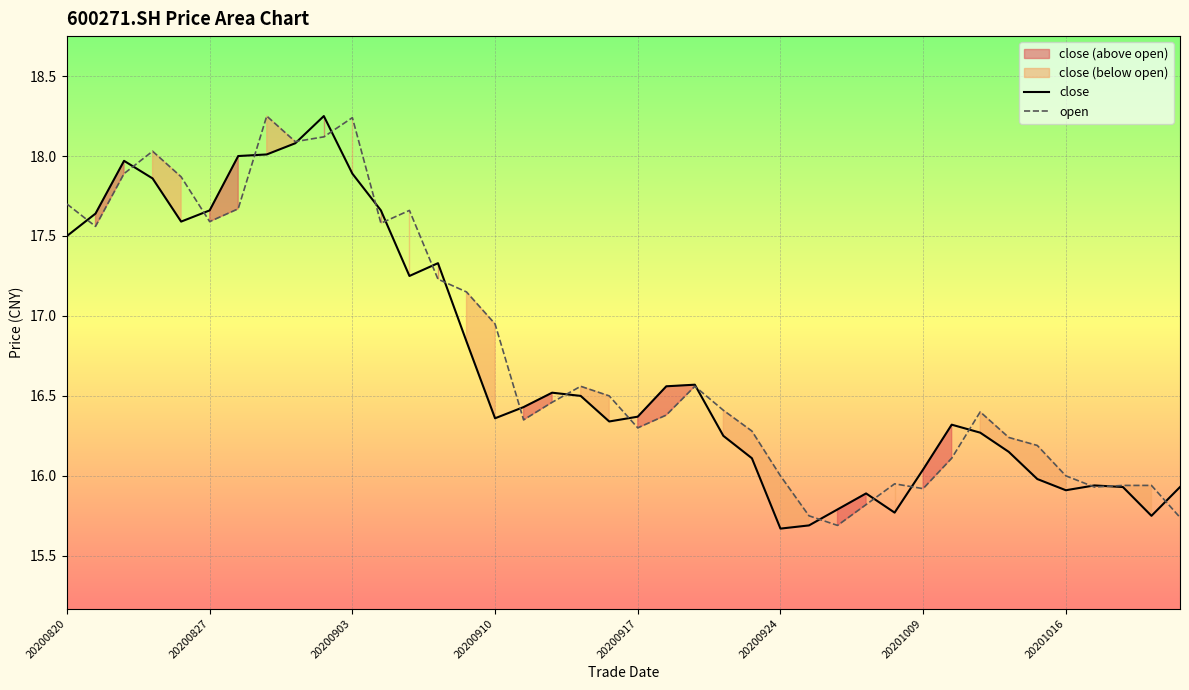

Reading left to right, list all the values displayed in this chart.

close: 17.5	17.6	18.0	17.9	17.6	17.7	18.0	18.0	18.1	18.2	17.9	17.7	17.2	17.3	16.8	16.4	16.4	16.5	16.5	16.3	16.4	16.6	16.6	16.2	16.1	15.7	15.7	15.8	15.9	15.8	16.0	16.3	16.3	16.1	16.0	15.9	15.9	15.9	15.8	15.9
open: 17.7	17.6	17.9	18.0	17.9	17.6	17.7	18.2	18.1	18.1	18.2	17.6	17.7	17.2	17.1	16.9	16.4	16.5	16.6	16.5	16.3	16.4	16.6	16.4	16.3	16.0	15.8	15.7	15.8	15.9	15.9	16.1	16.4	16.2	16.2	16.0	15.9	15.9	15.9	15.7